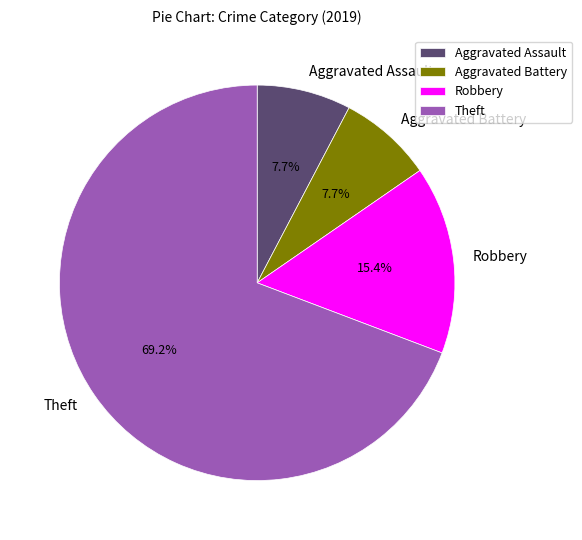

Count the number of slices in the pie.

4